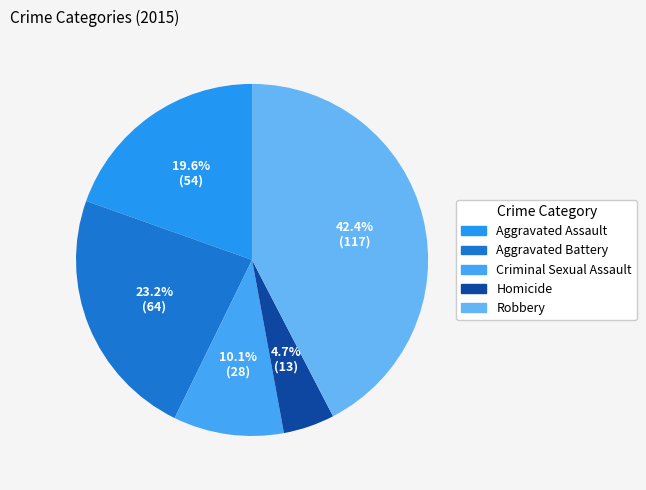

How many segments does this pie chart have?

5